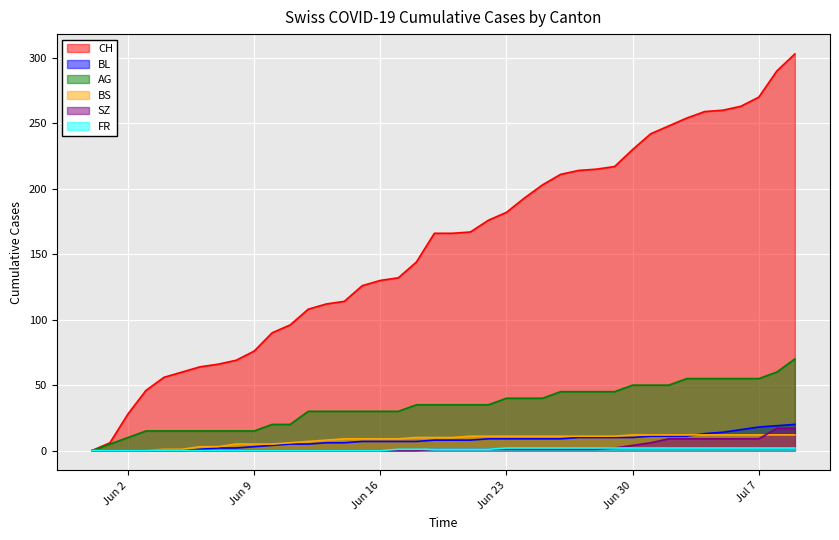

Which series has the largest range (max minus min)?

CH